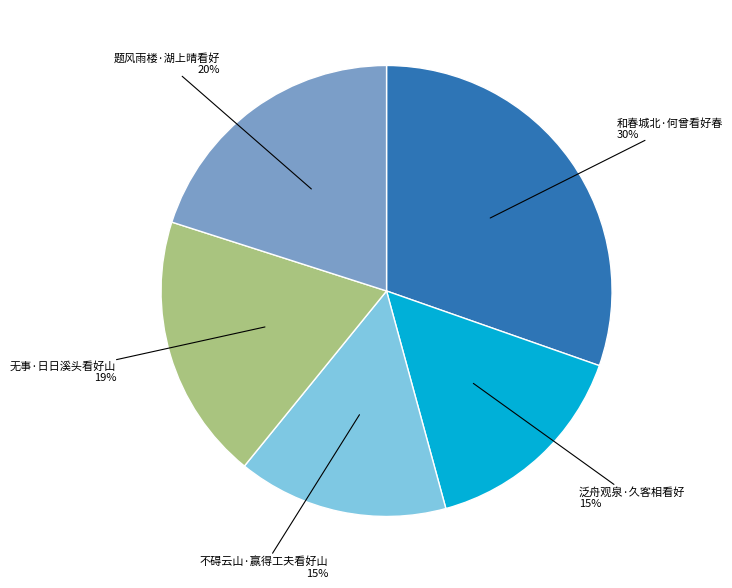

Combined, do 题风雨楼·湖上晴看好 and 泛舟观泉·久客相看好 account for over 50%?

No